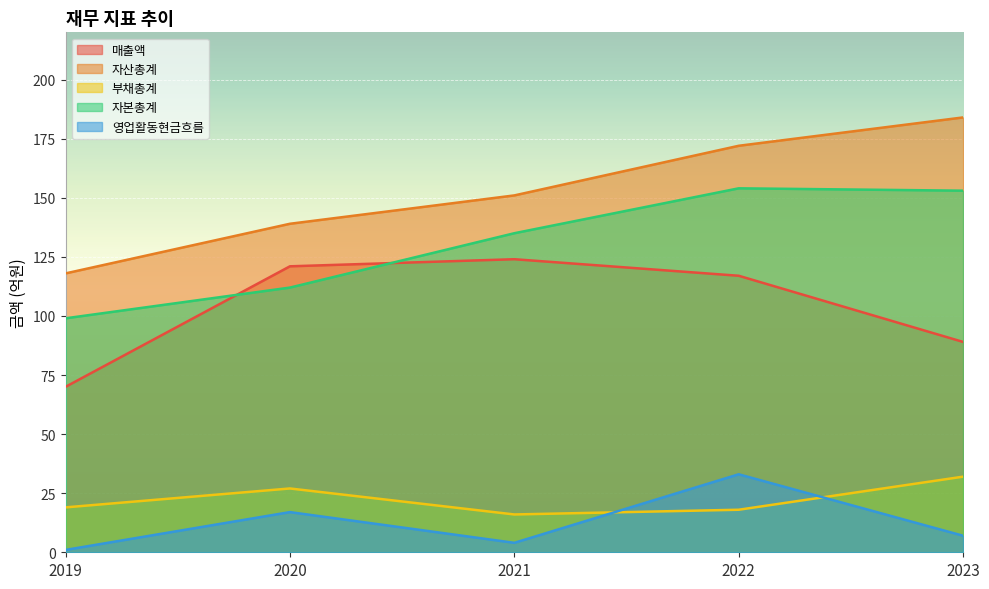

At which label does 자본총계 reach its peak?

2022